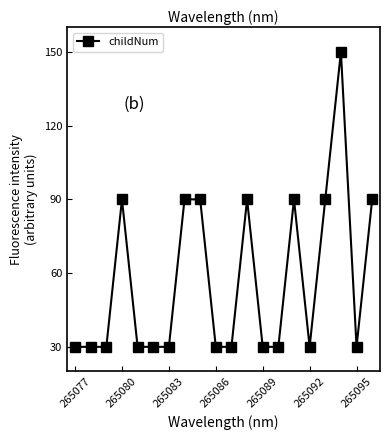

What is the minimum value shown in the chart?

30